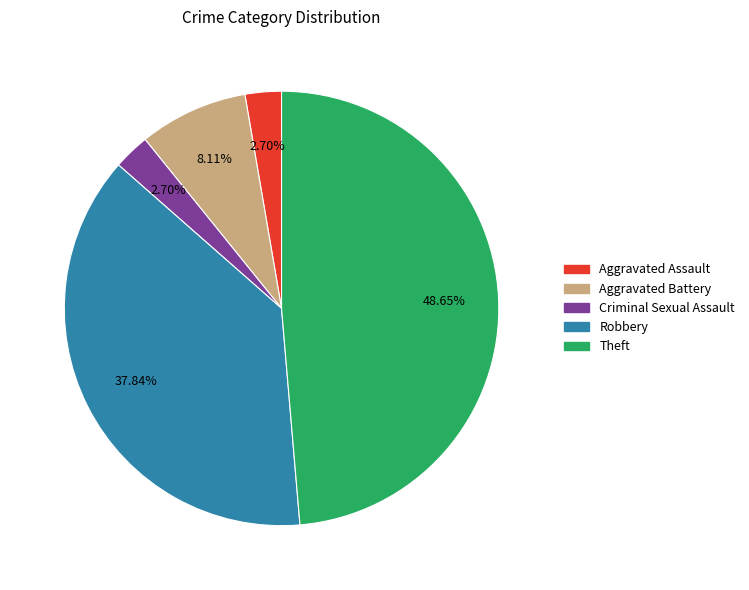

What percentage is the Theft slice, to the nearest percent?

49%